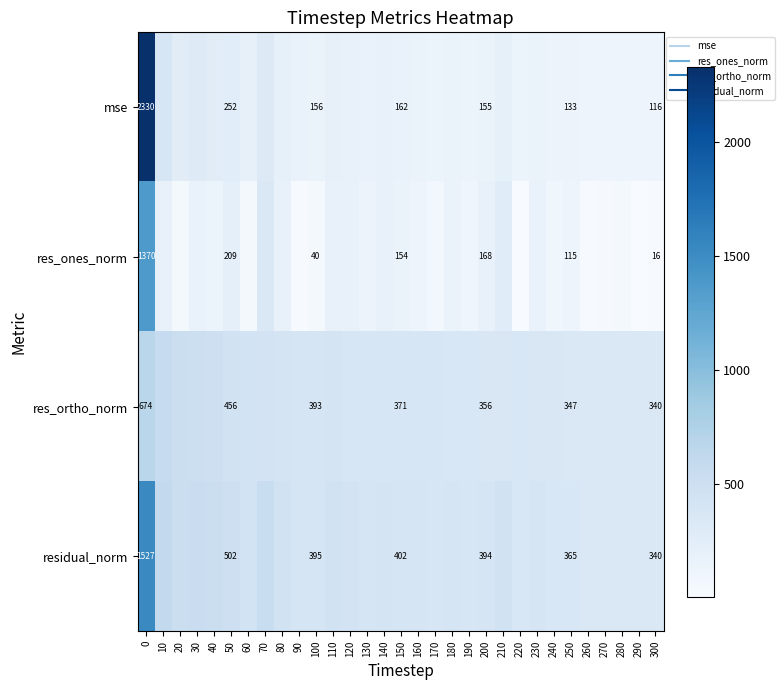

The residual_norm series shows 365.2 at 250. True or false?

True